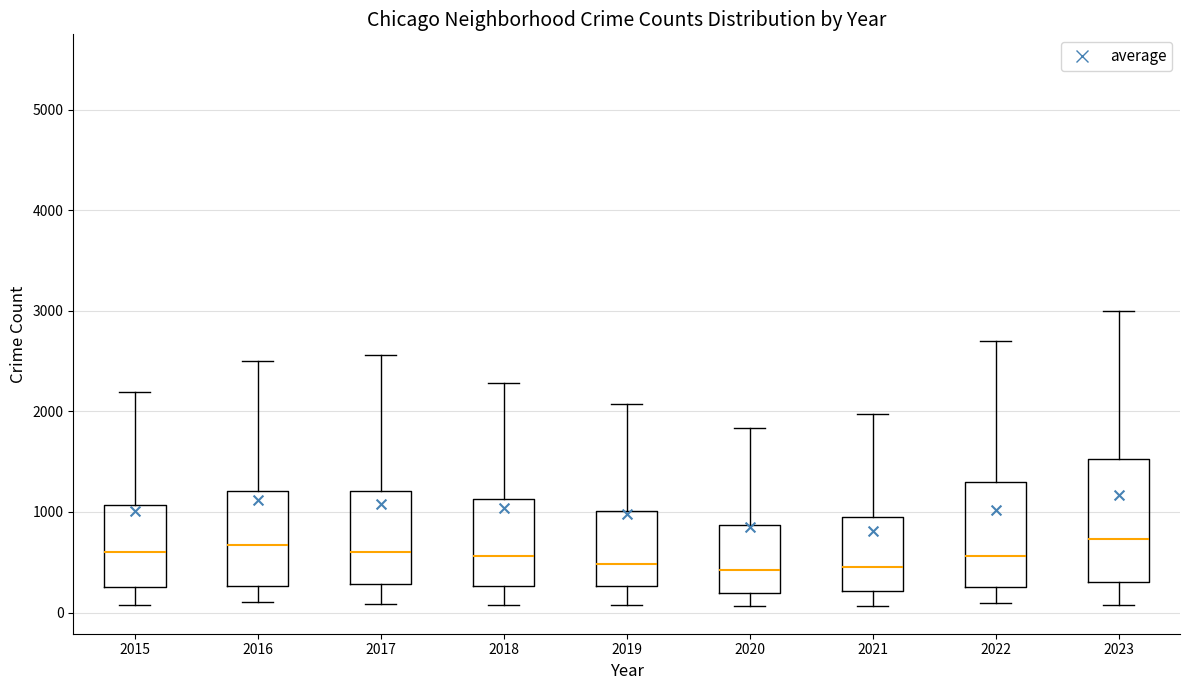

Where is the lower edge of the box at x = 2018 on the y-axis? The values are not printed on the chart, so give them approximately, as read against the axis.

300